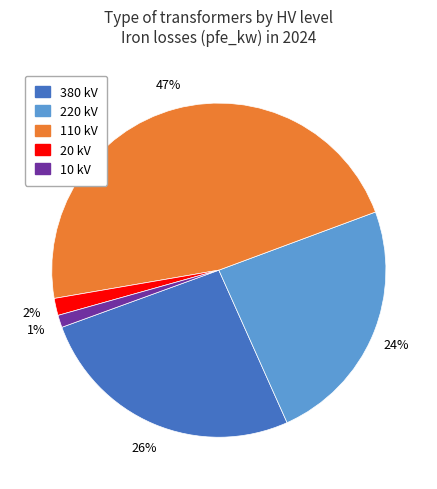

To the nearest percent, what is the average slice percentage?

20%